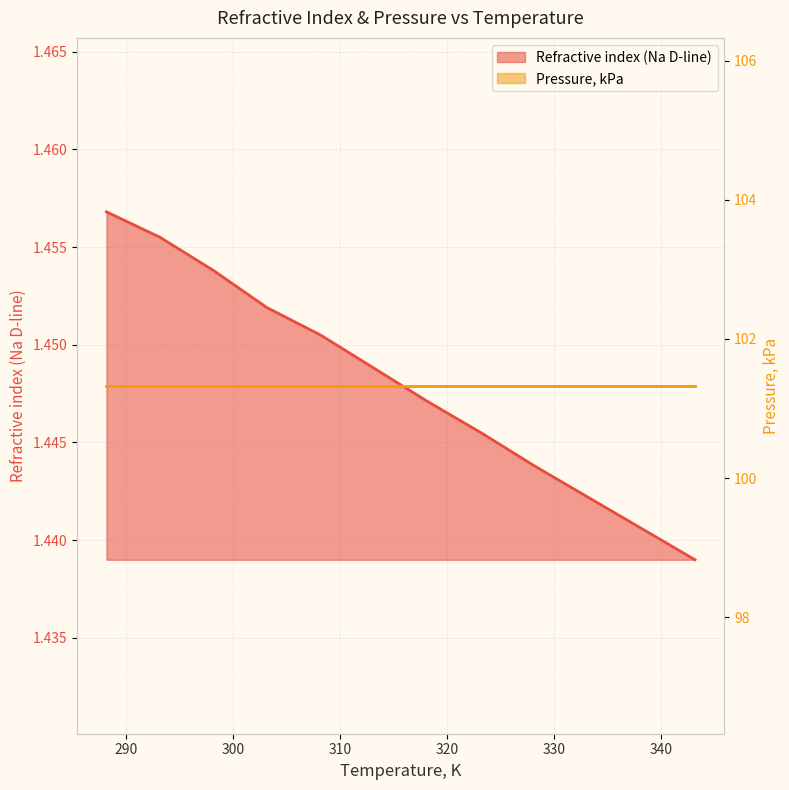

At 280, list the series in order from largest to smallest.

Pressure, kPa, Refractive index (Na D-line)